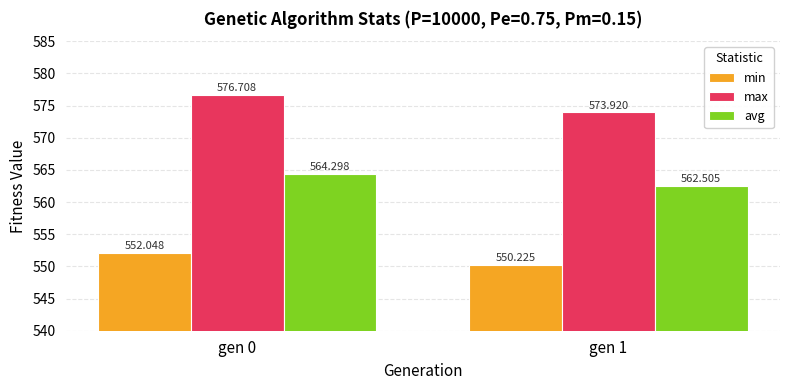

How many series are shown in this chart?

3